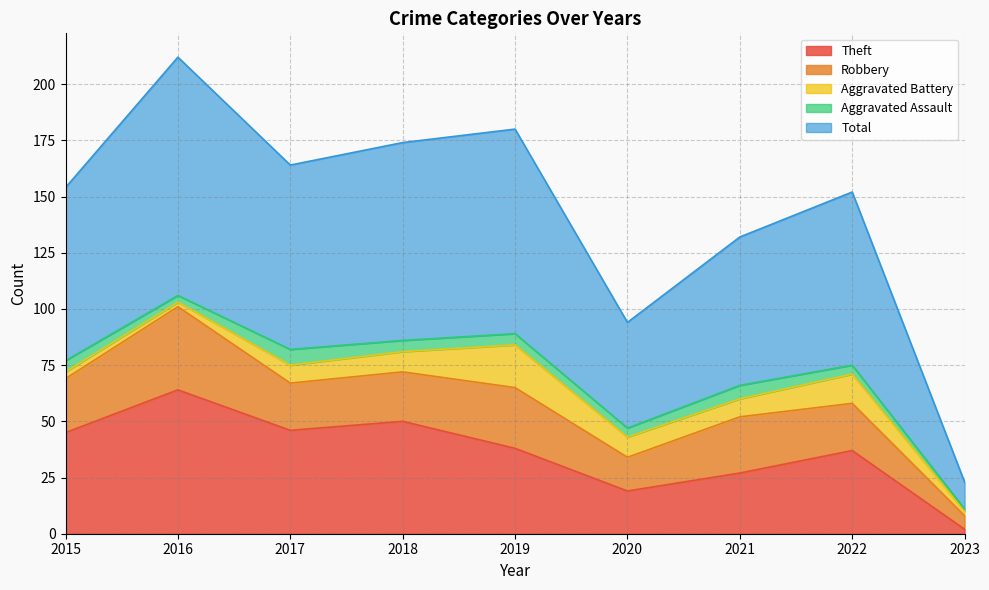

True or false: Robbery has more than 1 points higher than both neighbors.

True